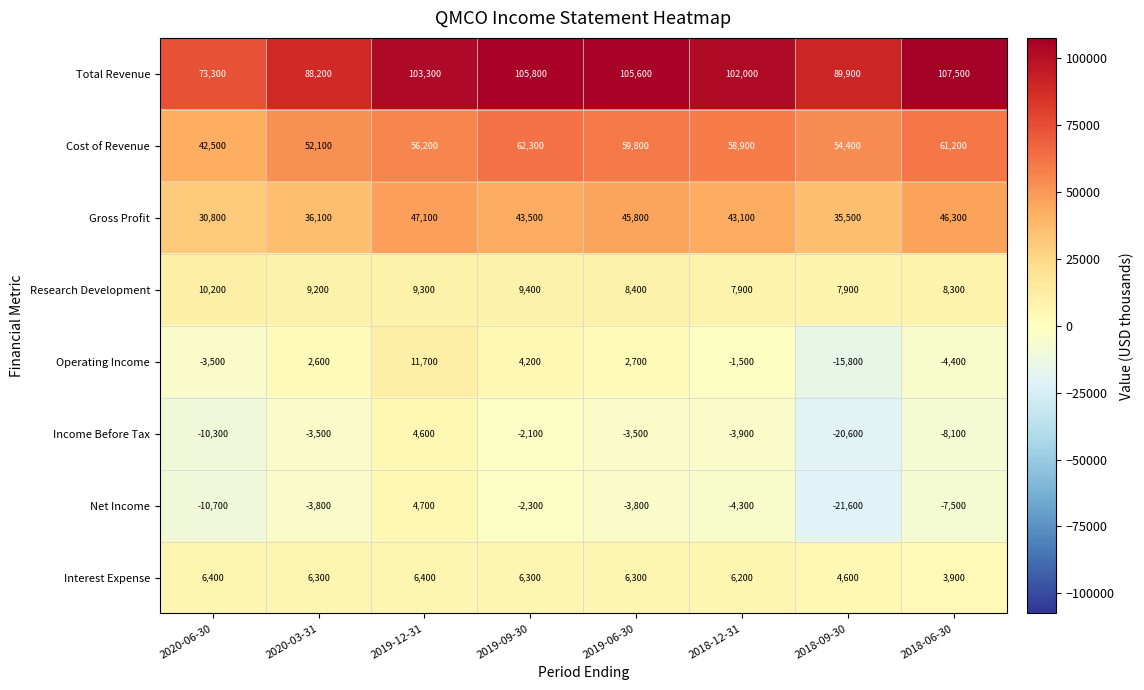

Which series has the largest total across all categories?

Total Revenue